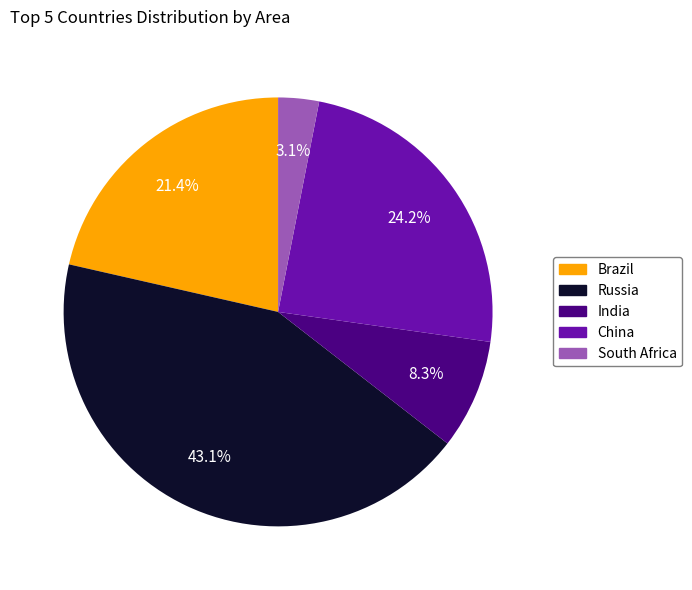

True or false: India accounts for 8% of the total.

True